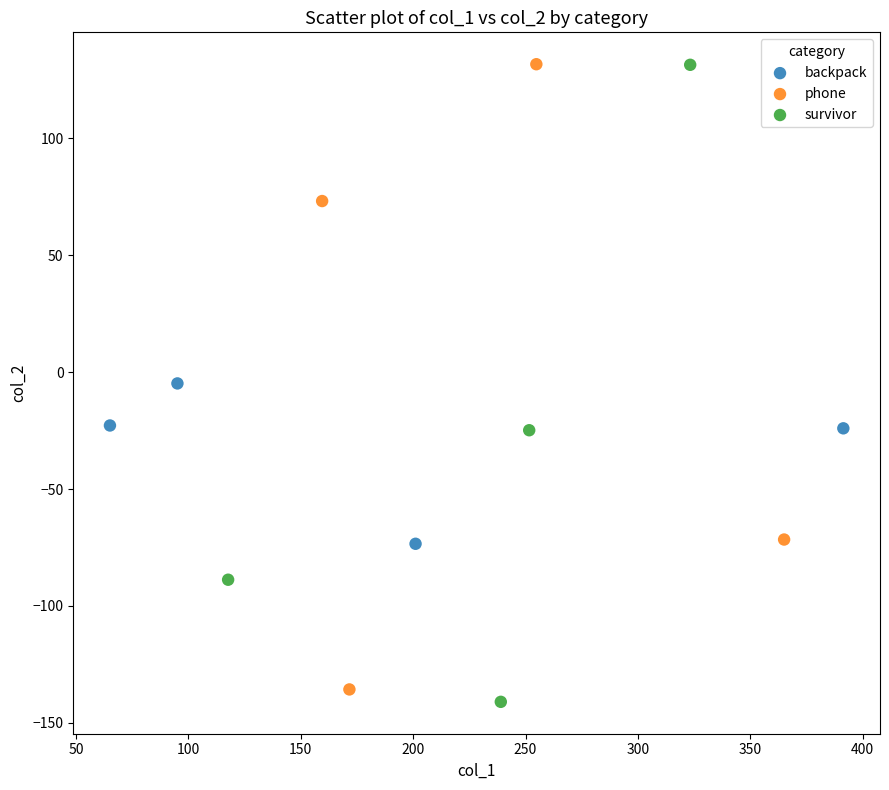

Which series contains the lowest Y value?

survivor